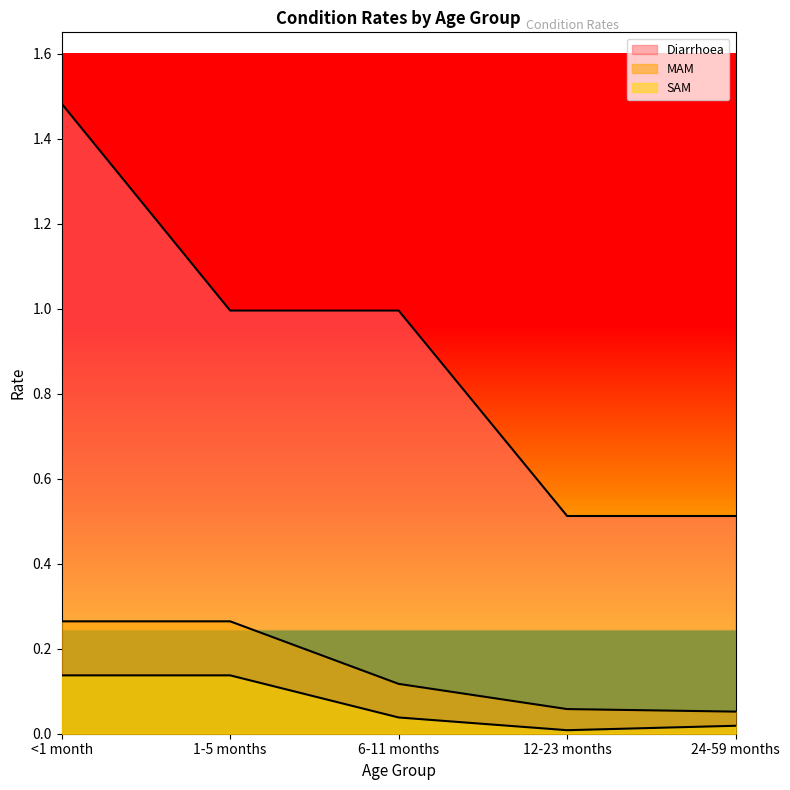

Reading left to right, transcribe all the data shown in this chart.

Diarrhoea: <1 month=1.5	1-5 months=1.0	6-11 months=1.0	12-23 months=0.5	24-59 months=0.5
MAM: <1 month=0.3	1-5 months=0.3	6-11 months=0.1	12-23 months=0.1	24-59 months=0.1
SAM: <1 month=0.1	1-5 months=0.1	6-11 months=0.0	12-23 months=0.0	24-59 months=0.0